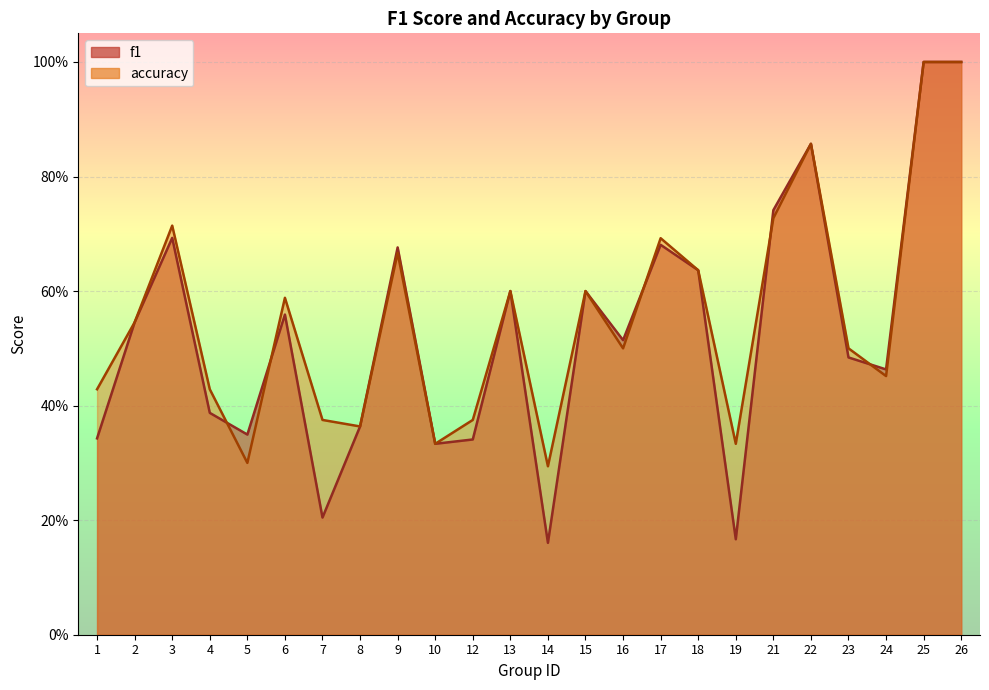

Which series changed the most between 4 and 8?

accuracy